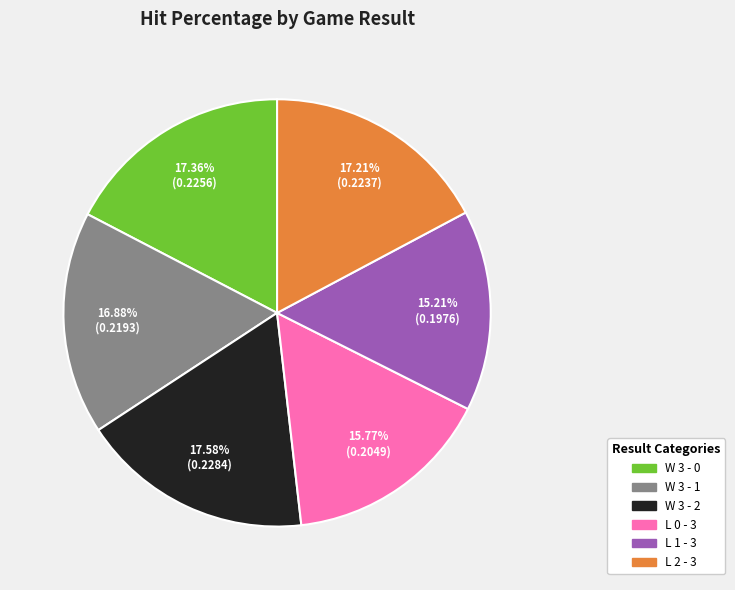

True or false: W 3 - 2 accounts for 18% of the total.

True